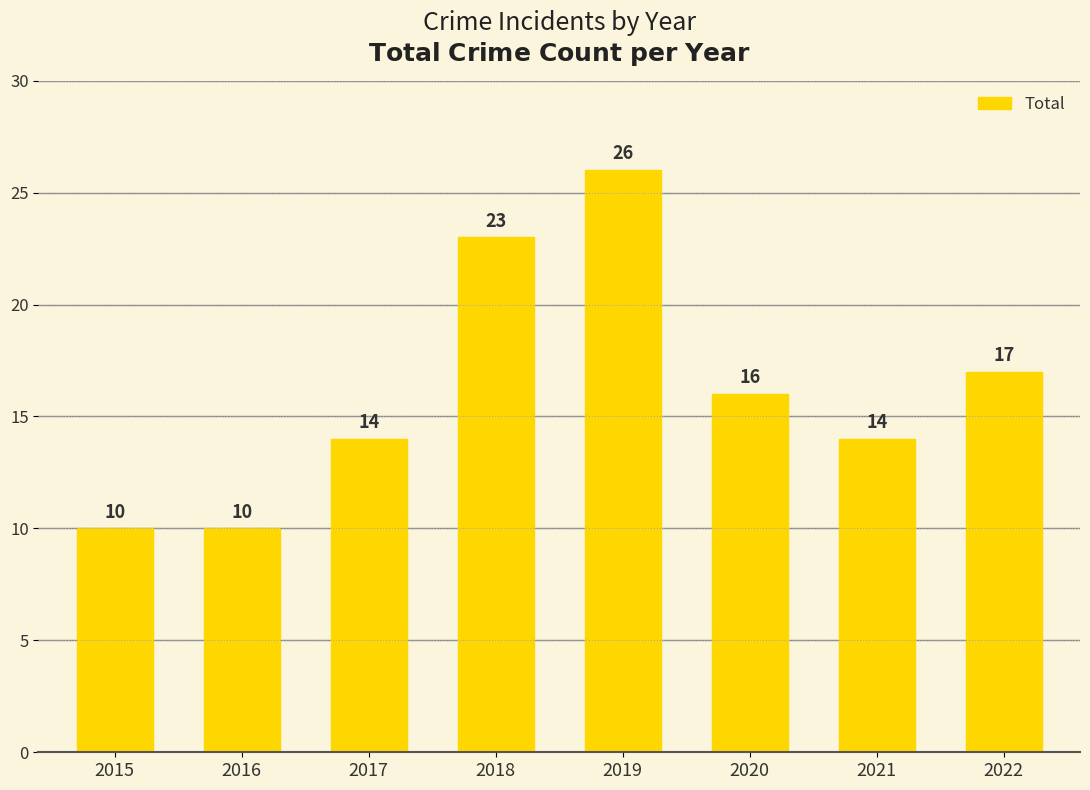

How many data points are less than 16?

4